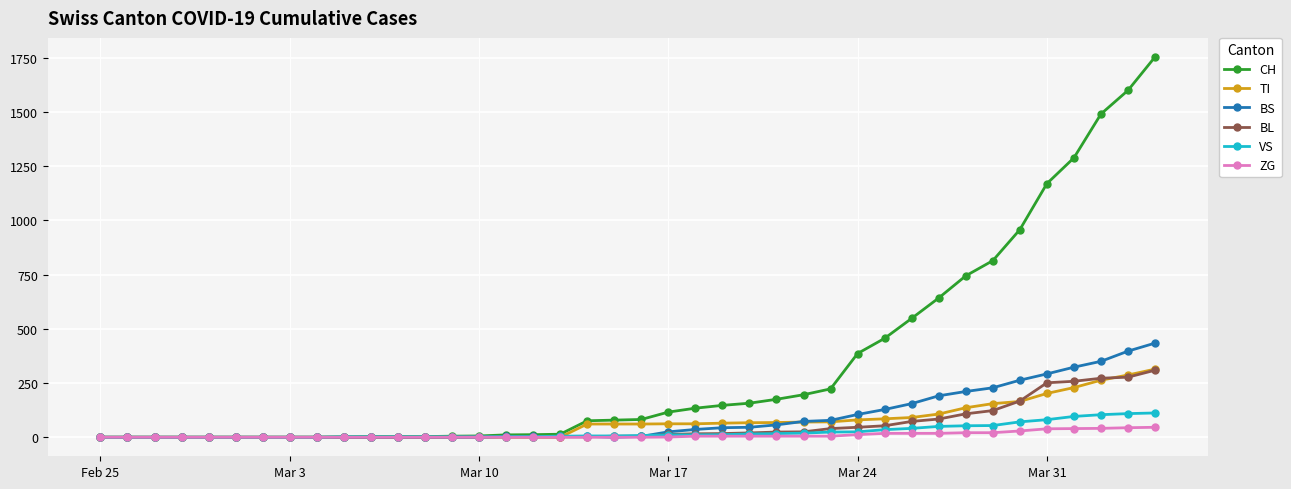

Which series has the widest spread of values?

CH